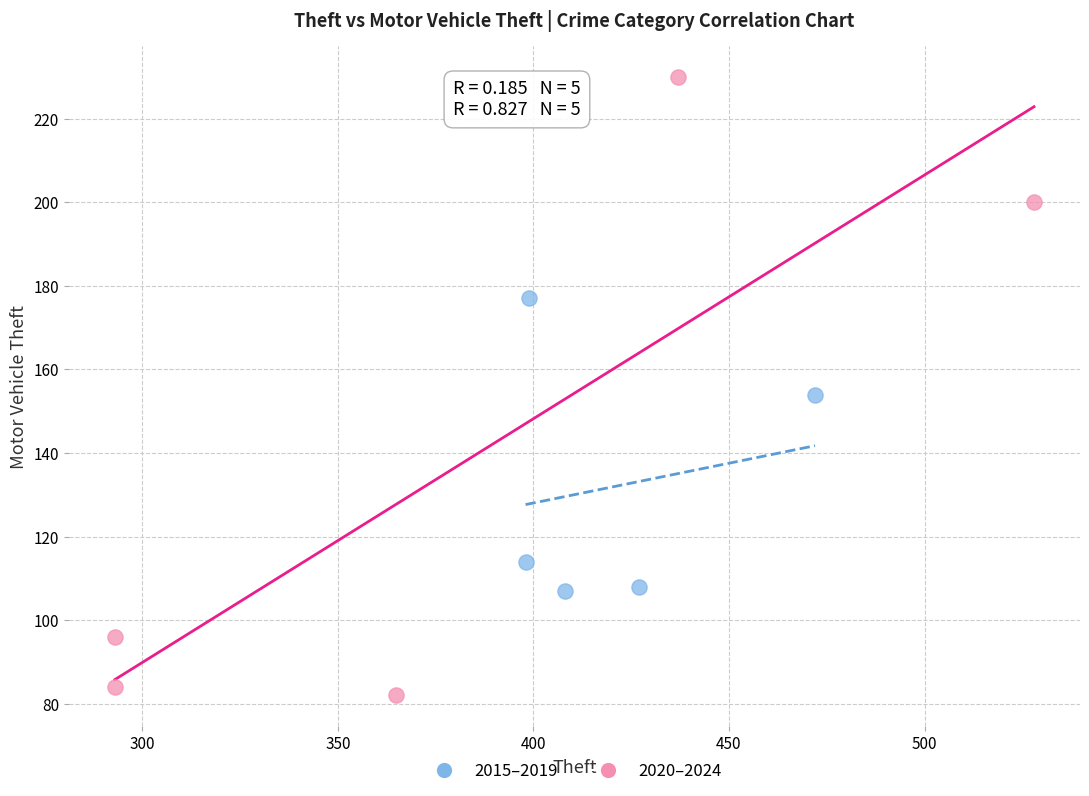

What are all the series names shown in the legend?

2015–2019, 2020–2024